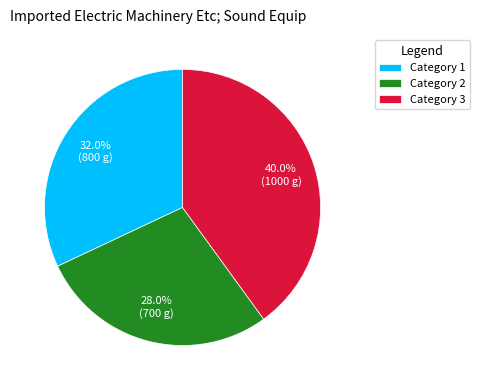

What is the total percentage of Category 3 and Category 1?

72.0%